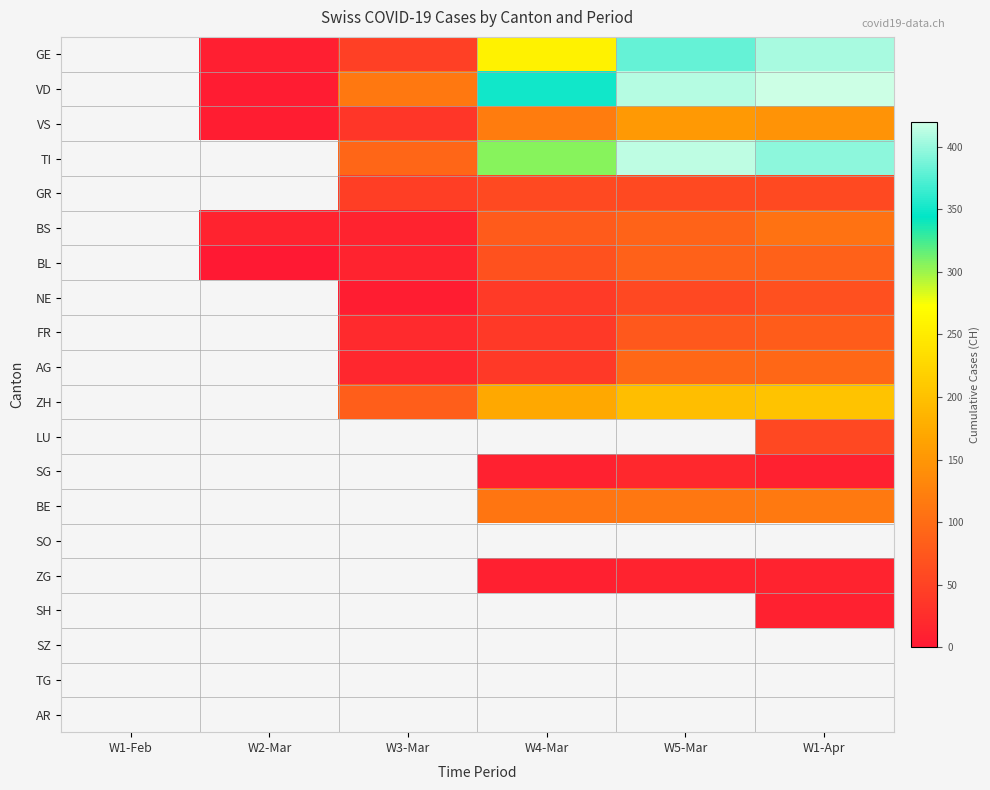

Rank the series by their maximum value, from highest to lowest.

VD, TI, GE, ZH, VS, BE, BS, AG, BL, FR, NE, GR, LU, SG, ZG, SH, SO, SZ, TG, AR